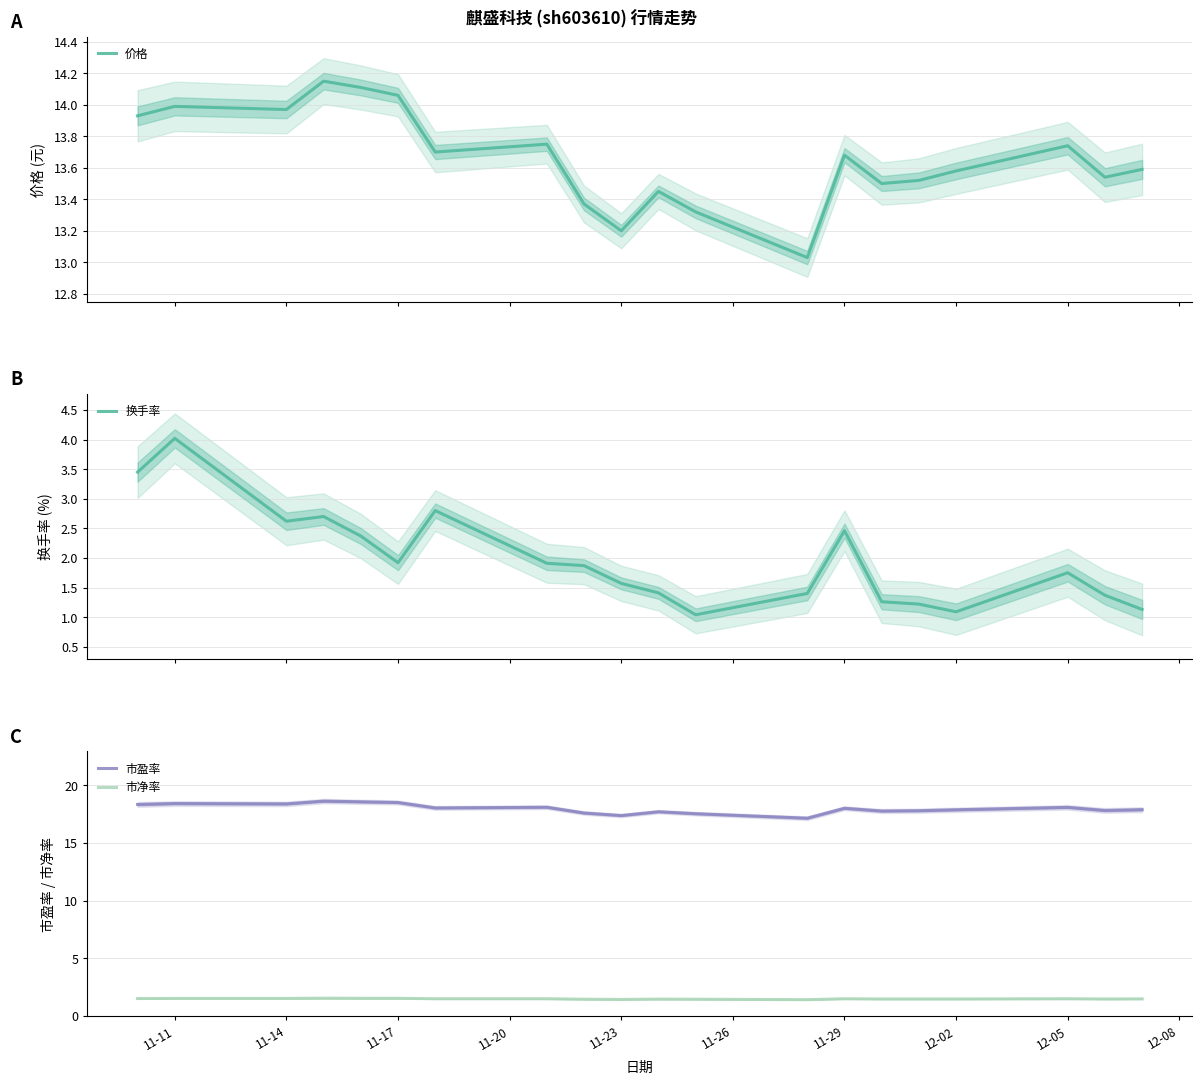

Is it true that 市盈率 equals 12.2 at 12-05?

False